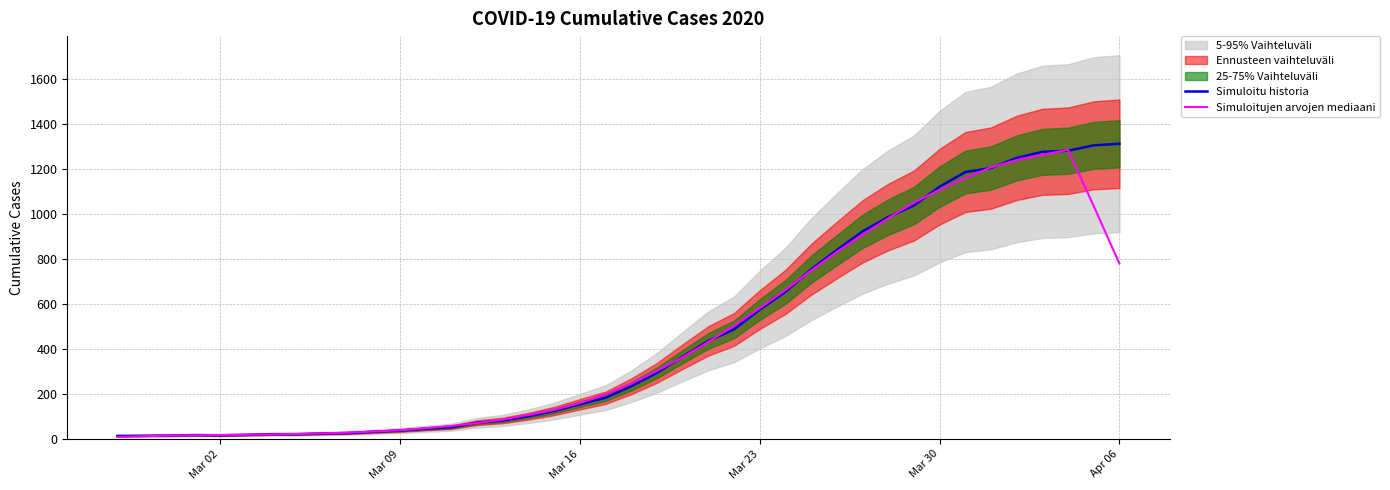

How many lines are shown in the chart?

2